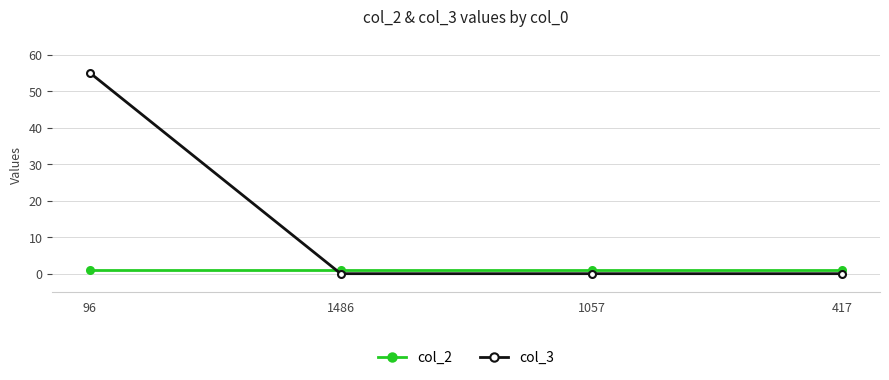

How many distinct data groups are displayed?

2